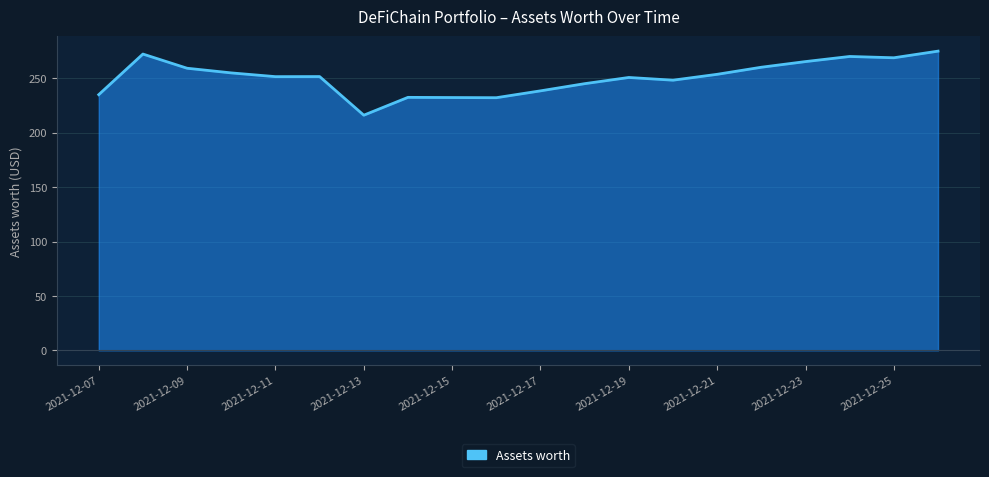

Is it true that the value at 2021-12-07 is 75.8?

False